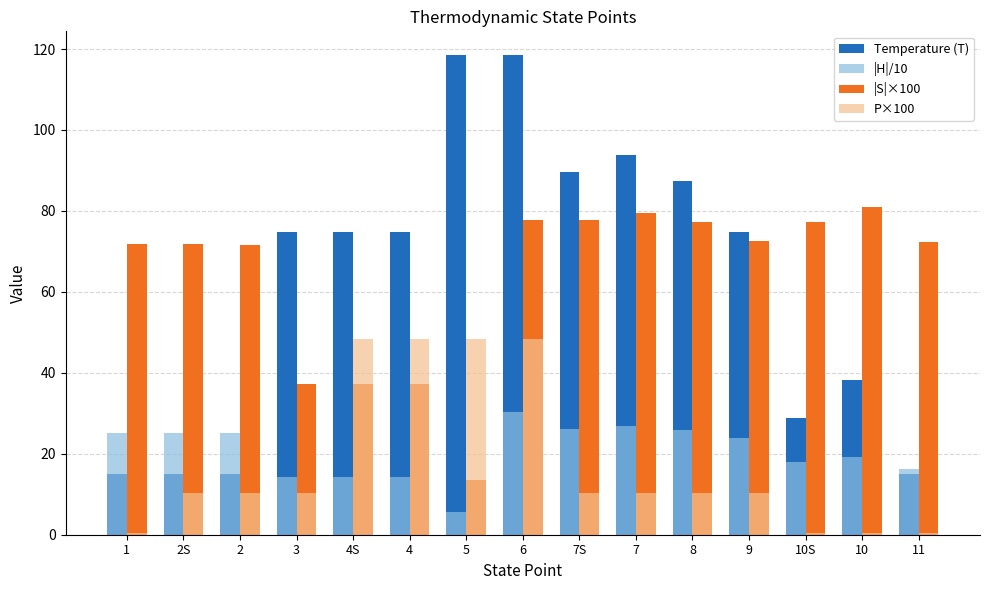

Is it true that Temperature (T) equals 15.0 at 1?

True